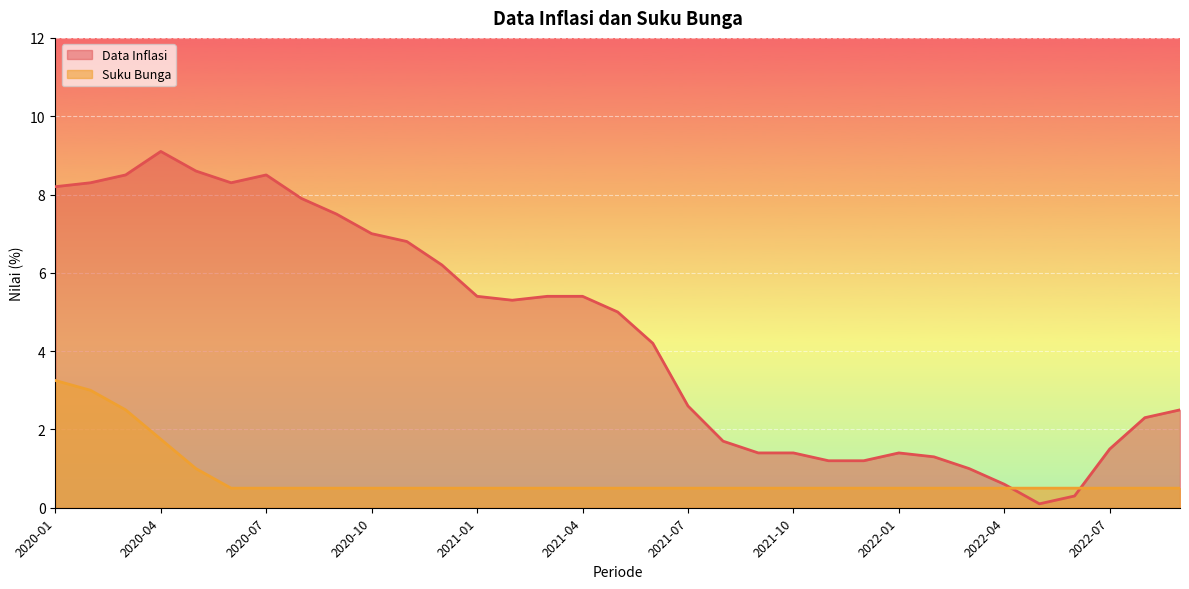

What is the average value of the Suku Bunga series?

0.8